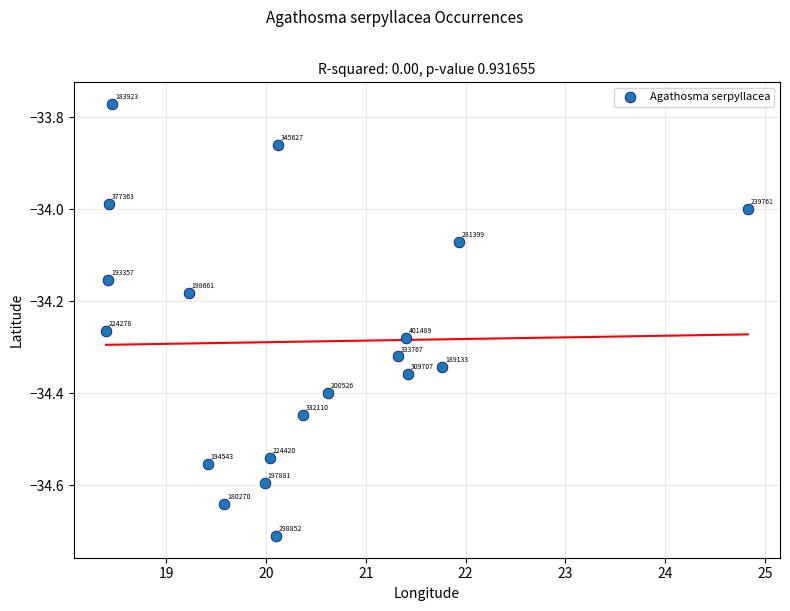

What is the range of Y values (max minus min)?

0.9